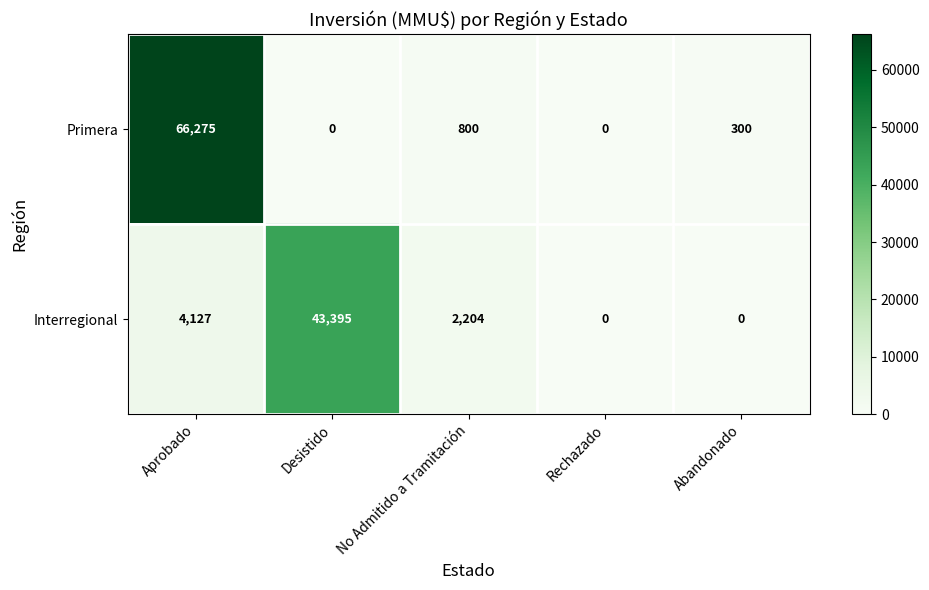

What is the maximum value for Interregional?

43395